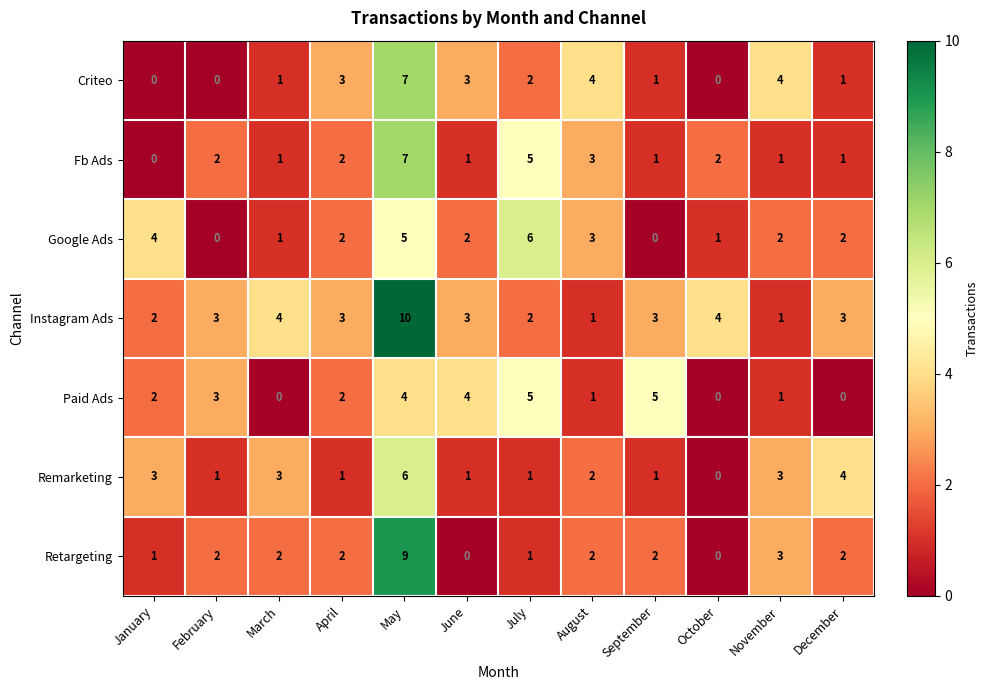

Which series has the largest total across all categories?

Instagram Ads